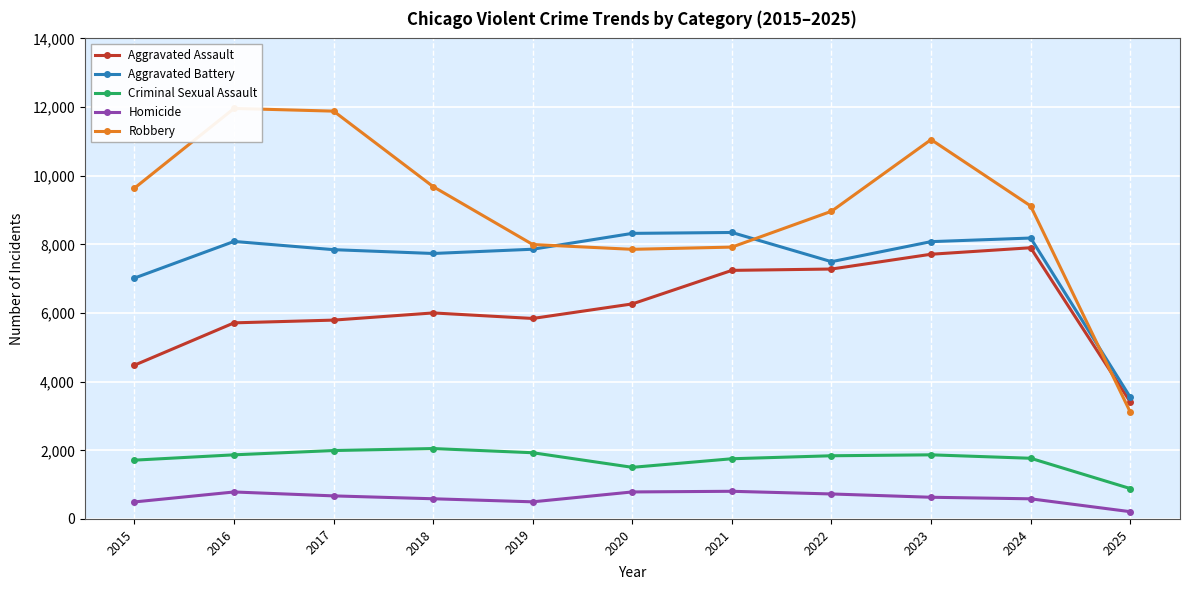

How many values in the Aggravated Battery series exceed 7858?

5